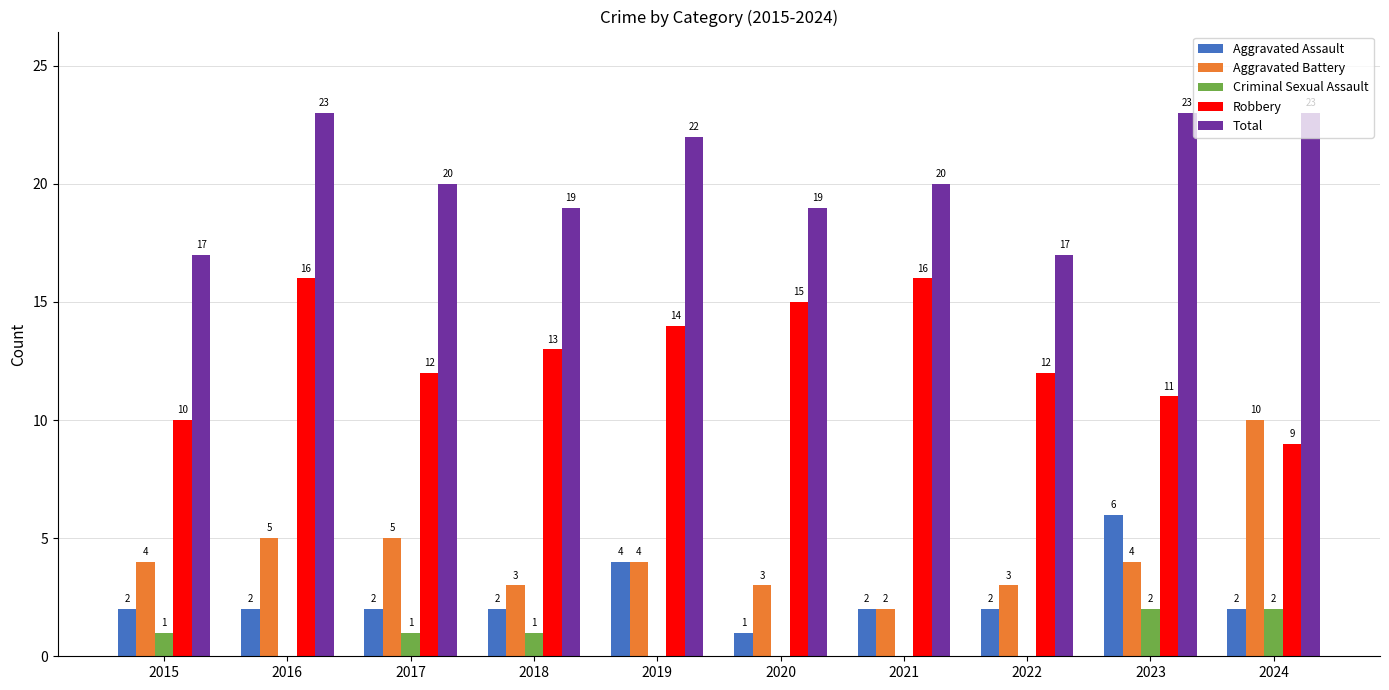

Is the value of Aggravated Battery at 2023 greater than the value of Criminal Sexual Assault at 2016?

Yes